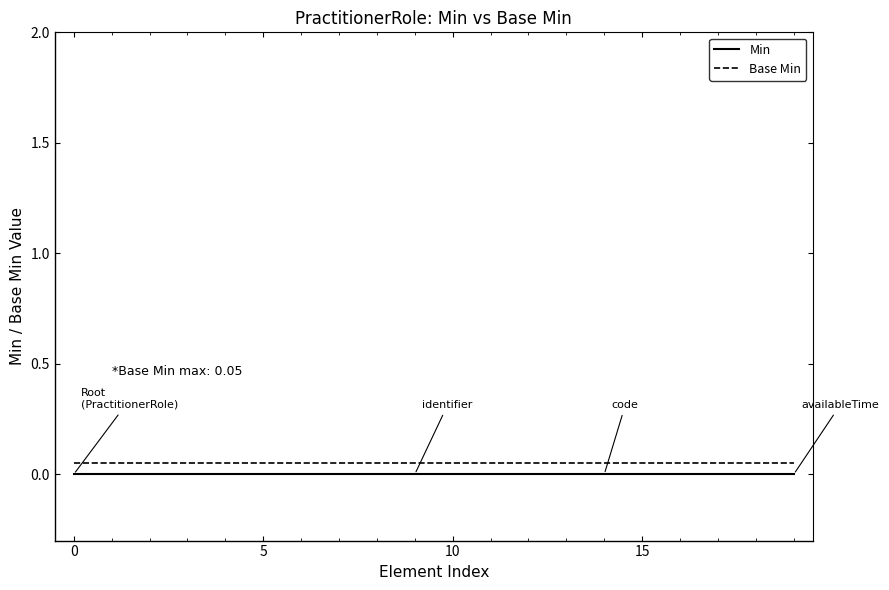

At how many categories does at least one series exceed 0?

20